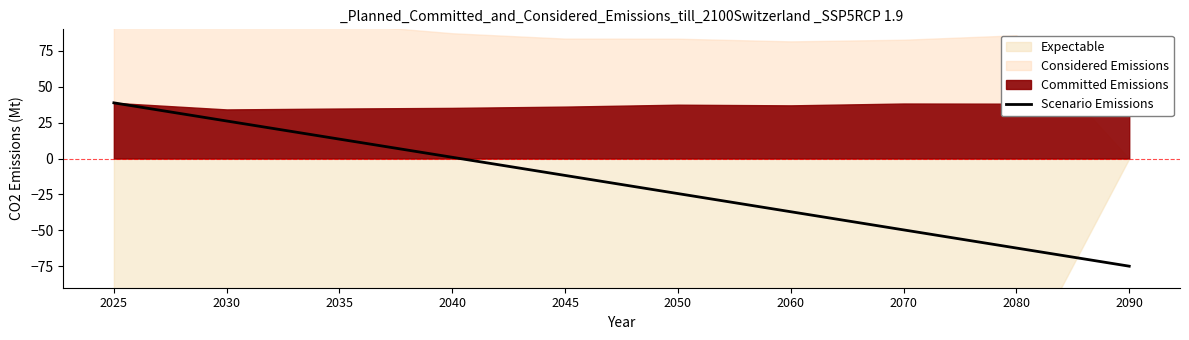

At which label does the data first exceed -11?

2025